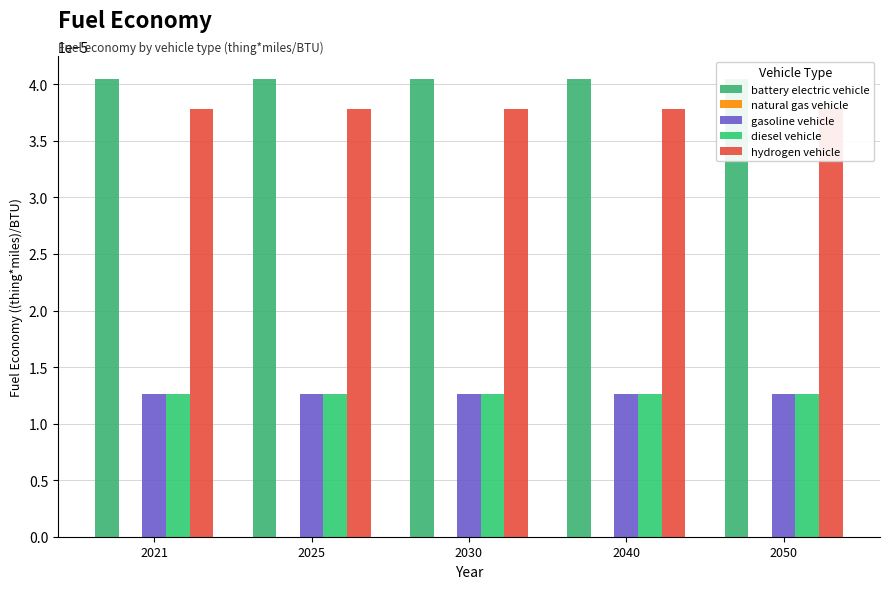

List the series in order of their peak value, lowest first.

natural gas vehicle, gasoline vehicle, diesel vehicle, hydrogen vehicle, battery electric vehicle